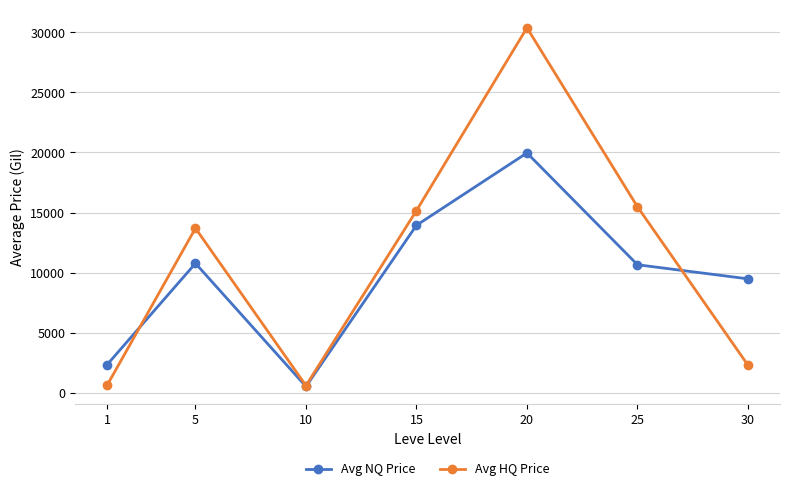

Rank the series by their maximum value, from highest to lowest.

Avg HQ Price, Avg NQ Price